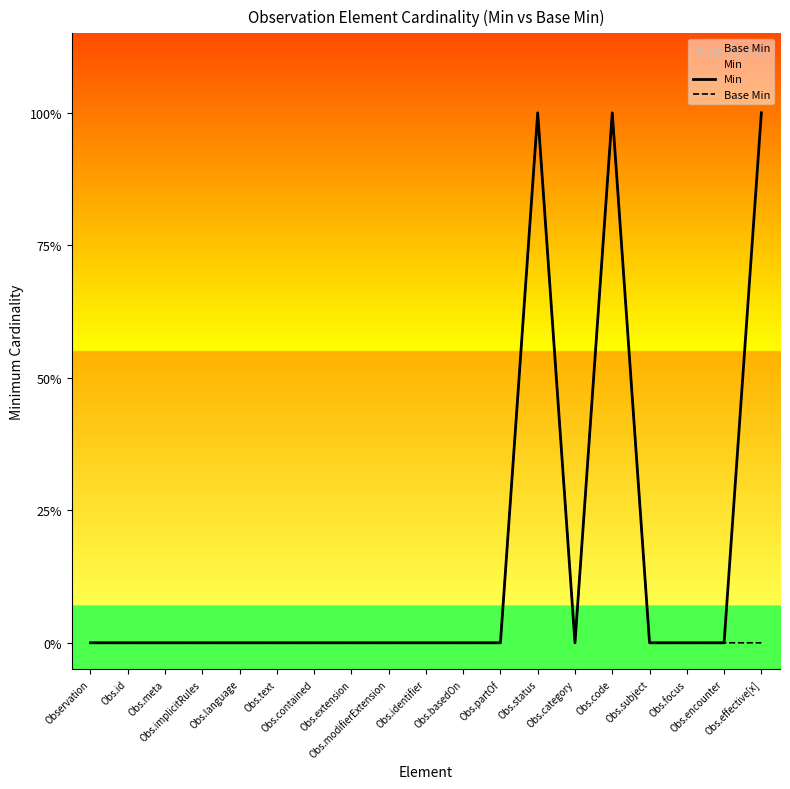

Which has a higher value, Obs.modifierExtension or Obs.basedOn?

Obs.modifierExtension